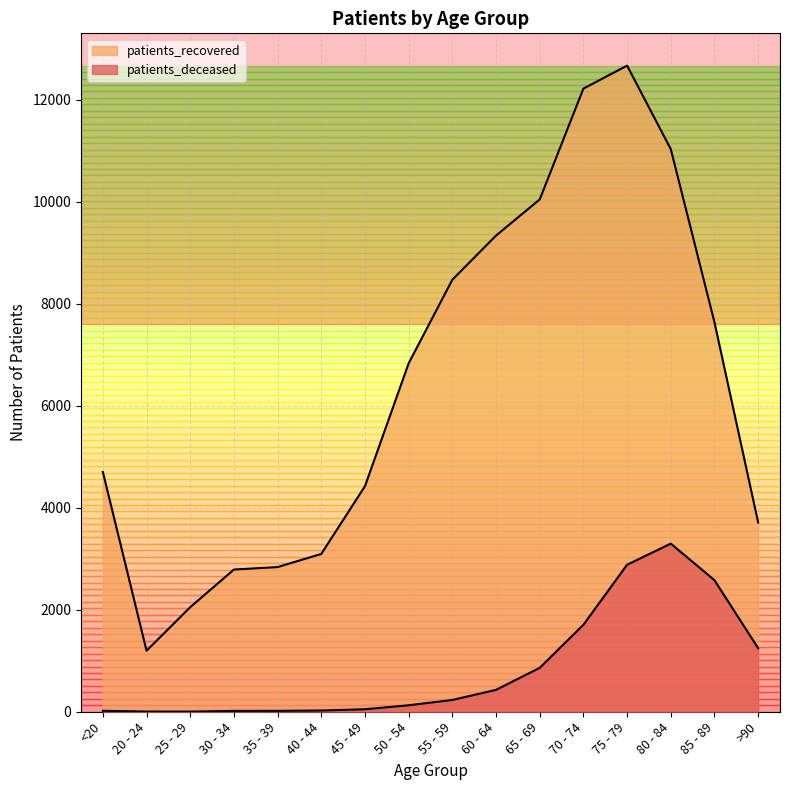

How many lines are shown in the chart?

2